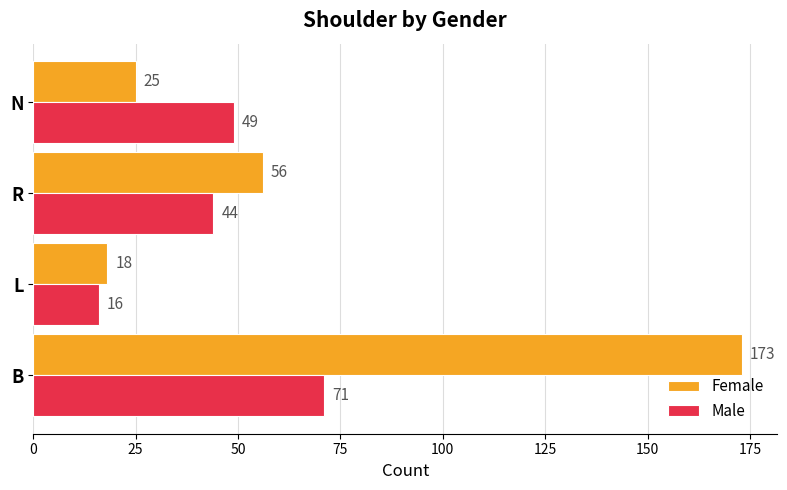

The Female series shows 25 at N. True or false?

True